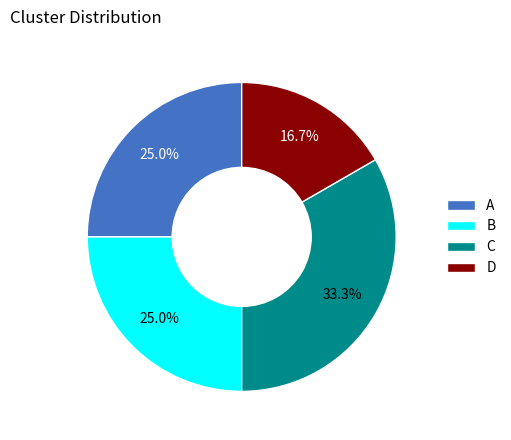

To the nearest percent, what is the combined percentage of D and C?

50%